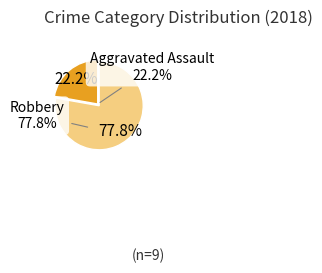

What percentage is NOT represented by Robbery?

22.2%